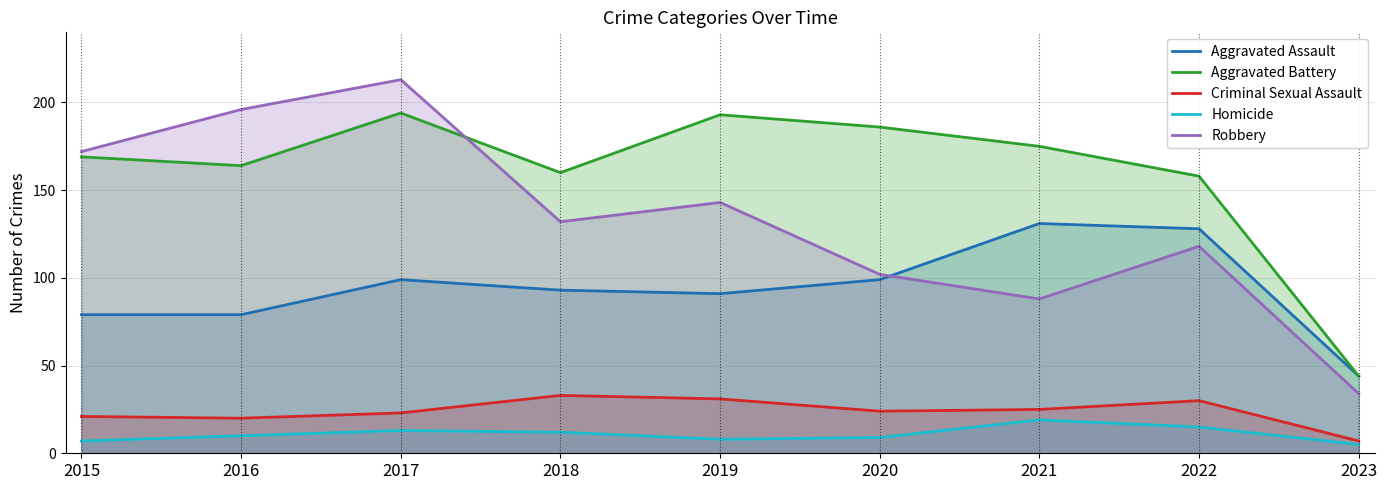

At which label does Aggravated Assault reach its peak?

2021